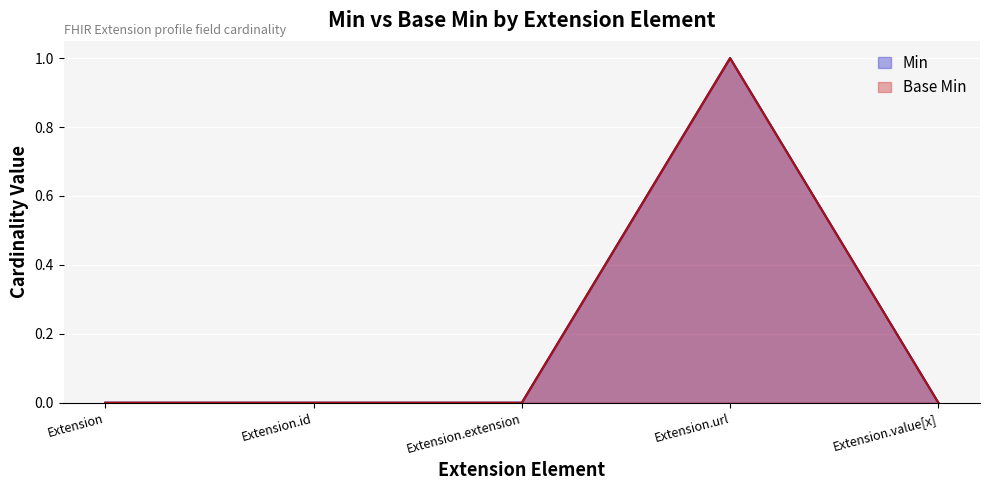

How many distinct data groups are displayed?

2